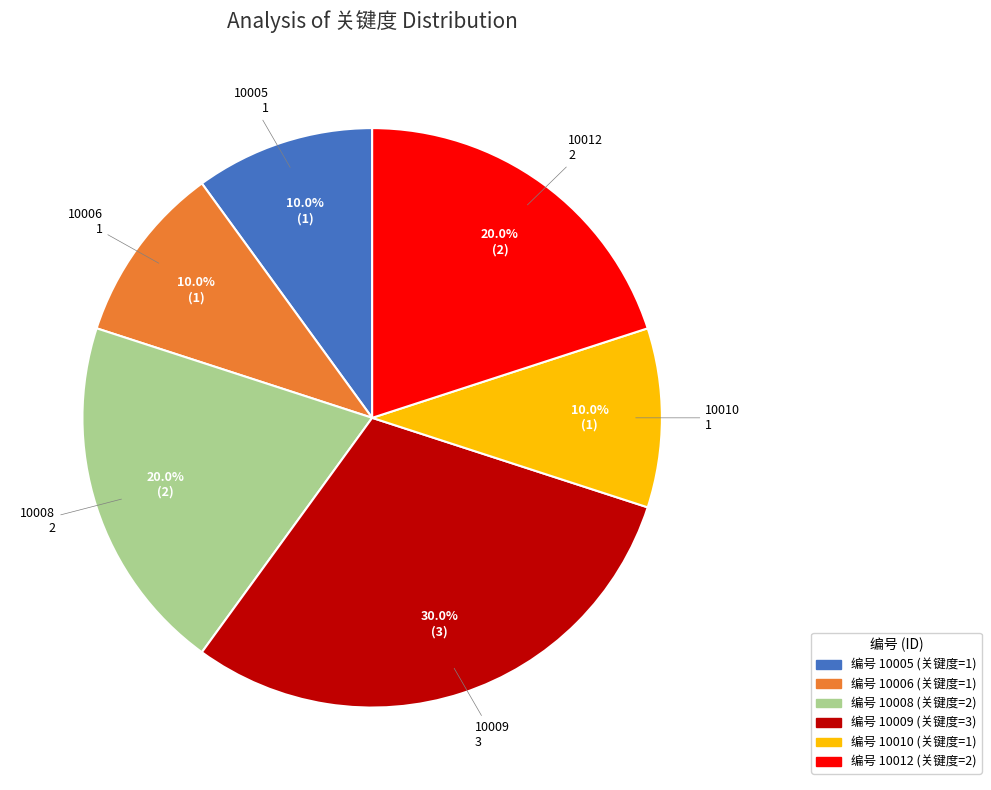

Does 10012 represent more than half of the total?

No